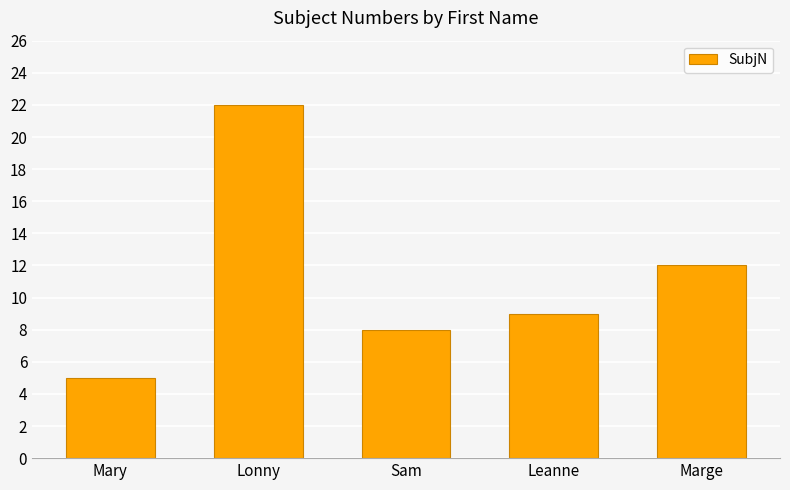

What is the label of the 3rd bar from the right?

Sam